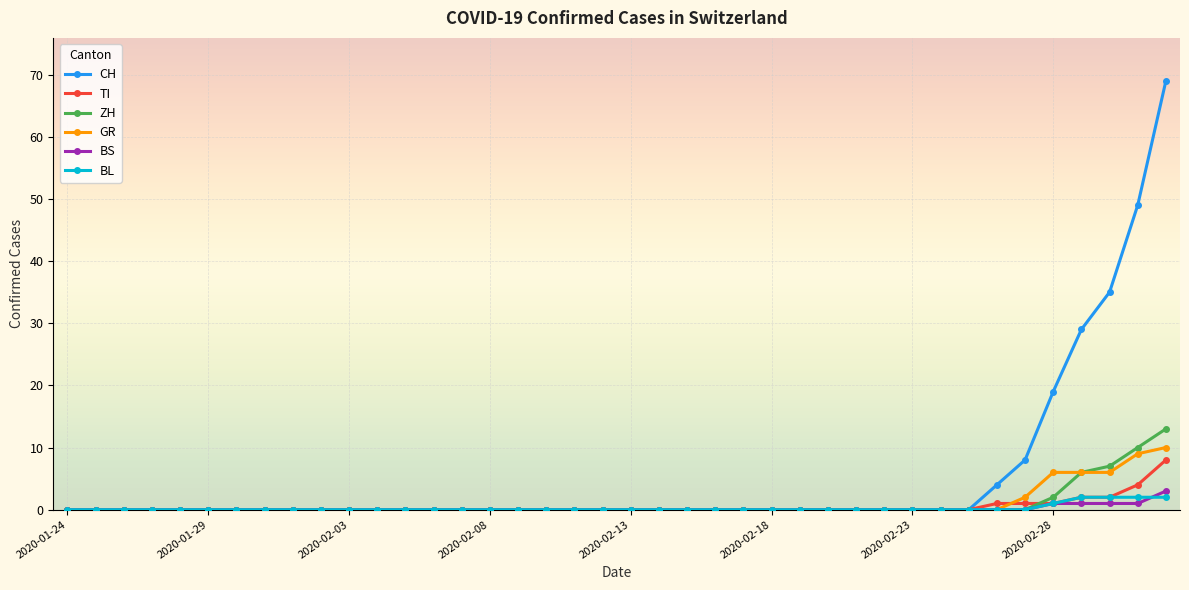

At how many categories does at least one series exceed 17?

5